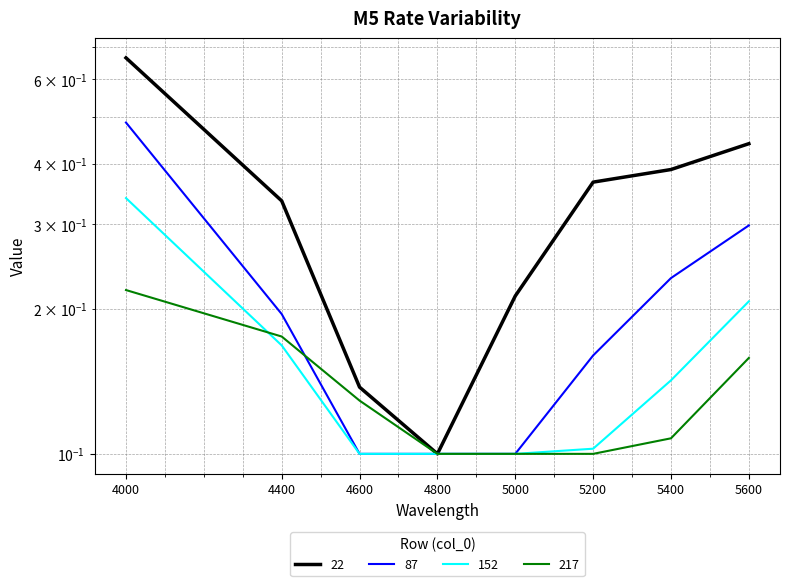

What is the difference between the second highest and second lowest values in the 22 series?

0.3